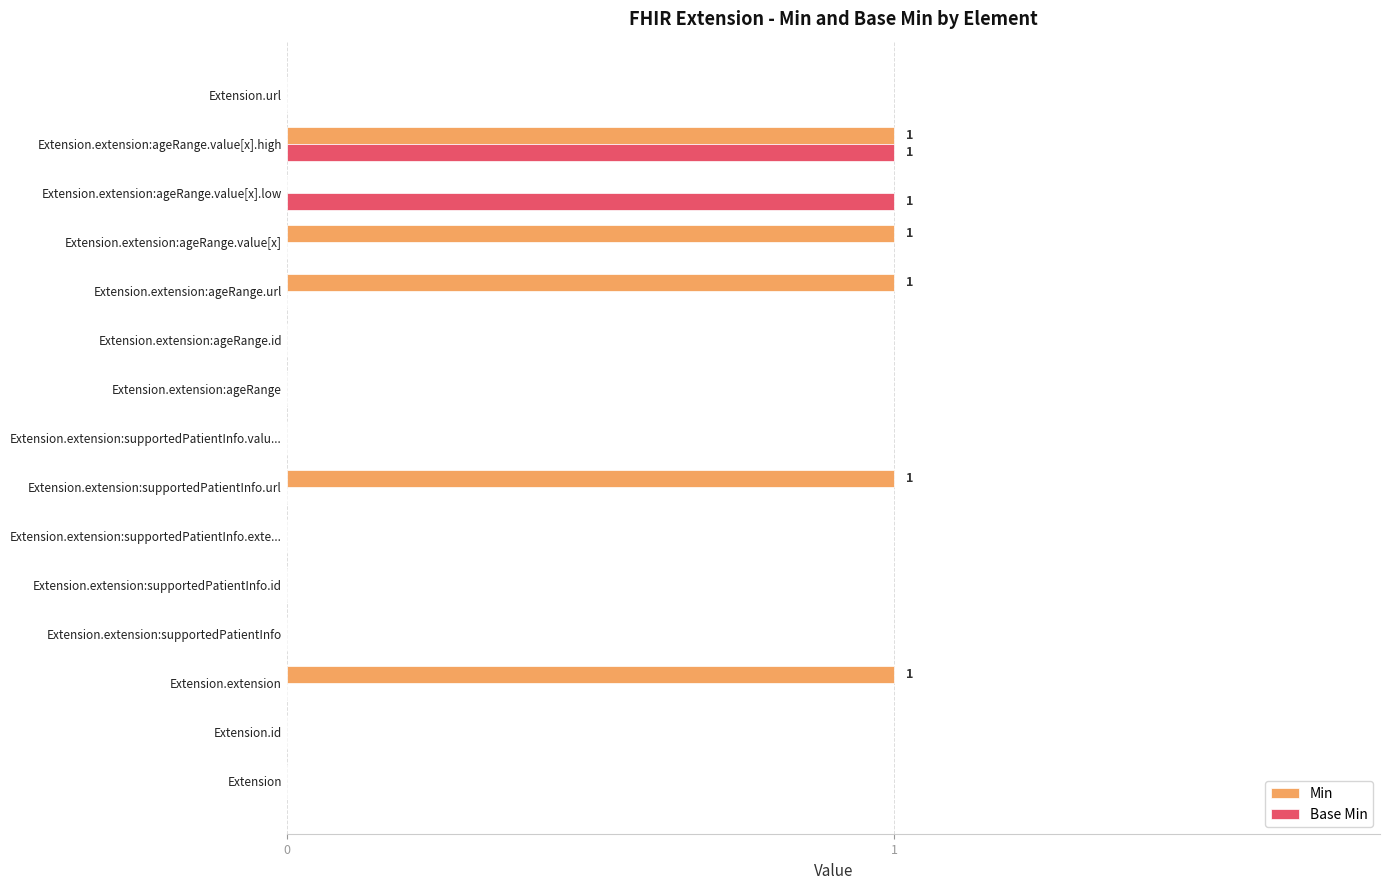

How many series are shown in this chart?

2